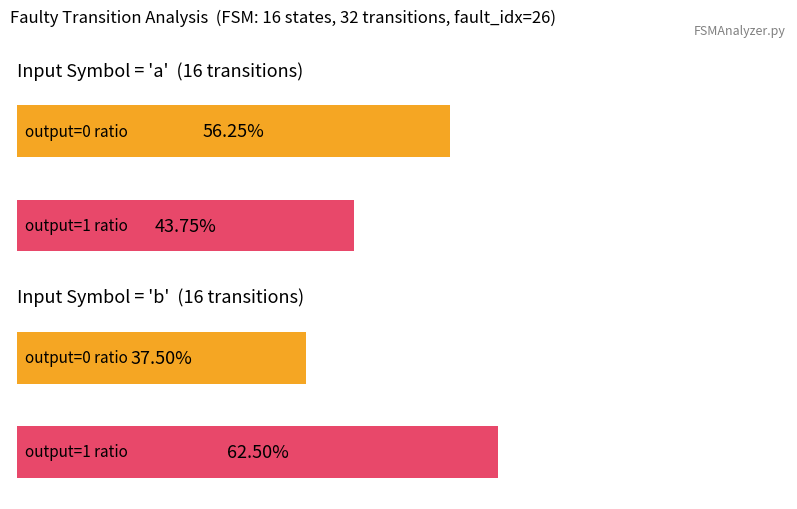

Which label corresponds to the largest value in the chart?

input=b